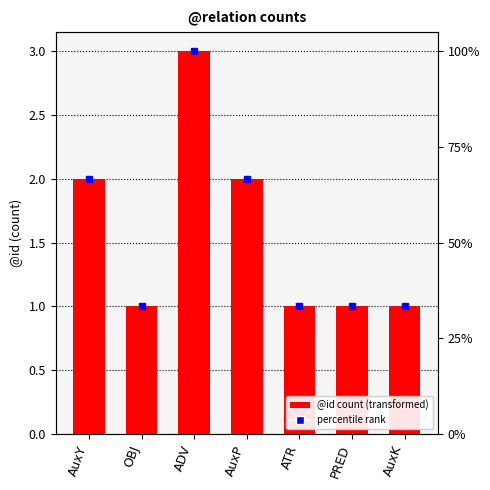

The chart shows a value of 1 at PRED. True or false?

True